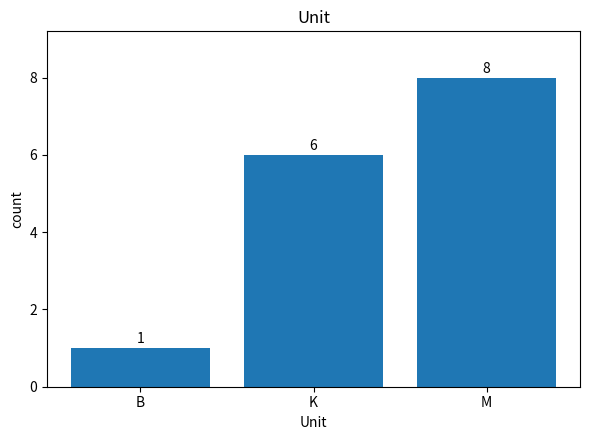

Reading left to right, transcribe all the data shown in this chart.

1	6	8